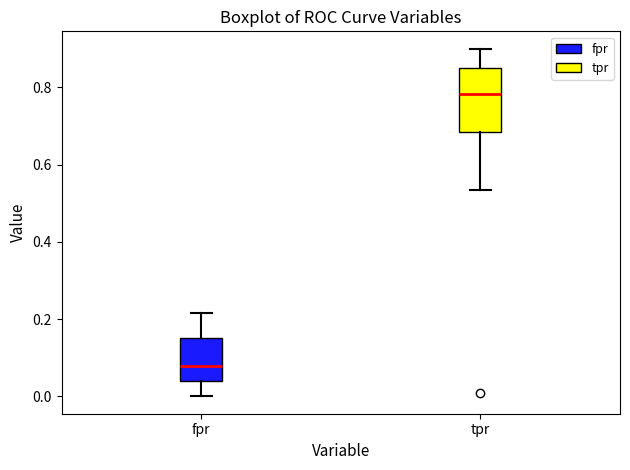

Where does the upper whisker of the box for fpr end on the y-axis? The values are not printed on the chart, so give them approximately, as read against the axis.

0.22